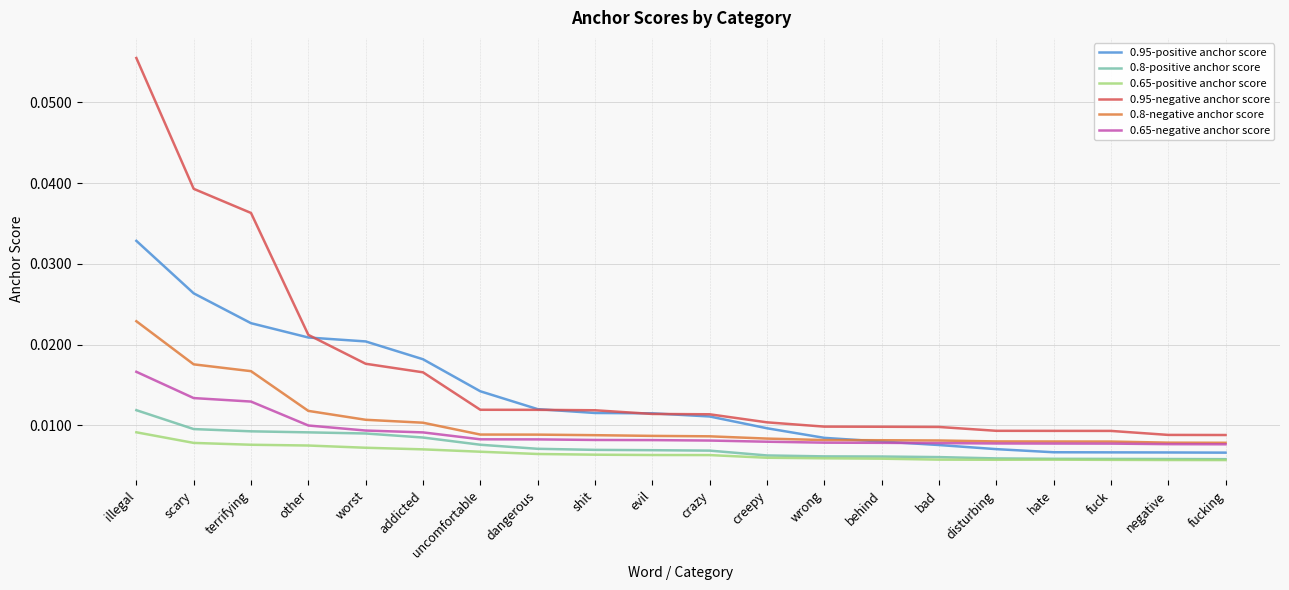

Which category has the highest value across all series?

illegal